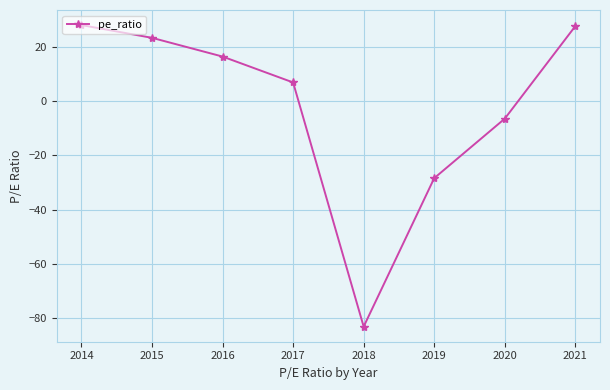

What is the value of the 1st point from the left?

28.0